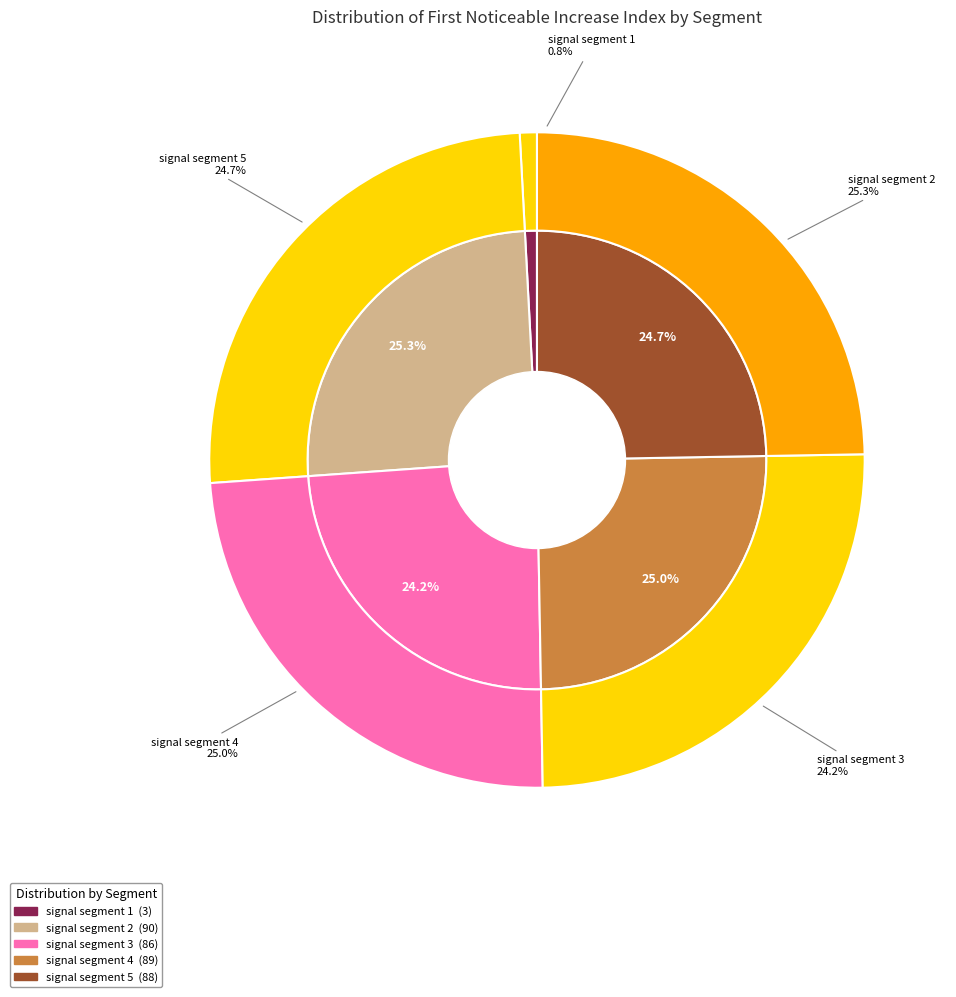

True or false: signal segment 1 accounts for 6% of the total.

False